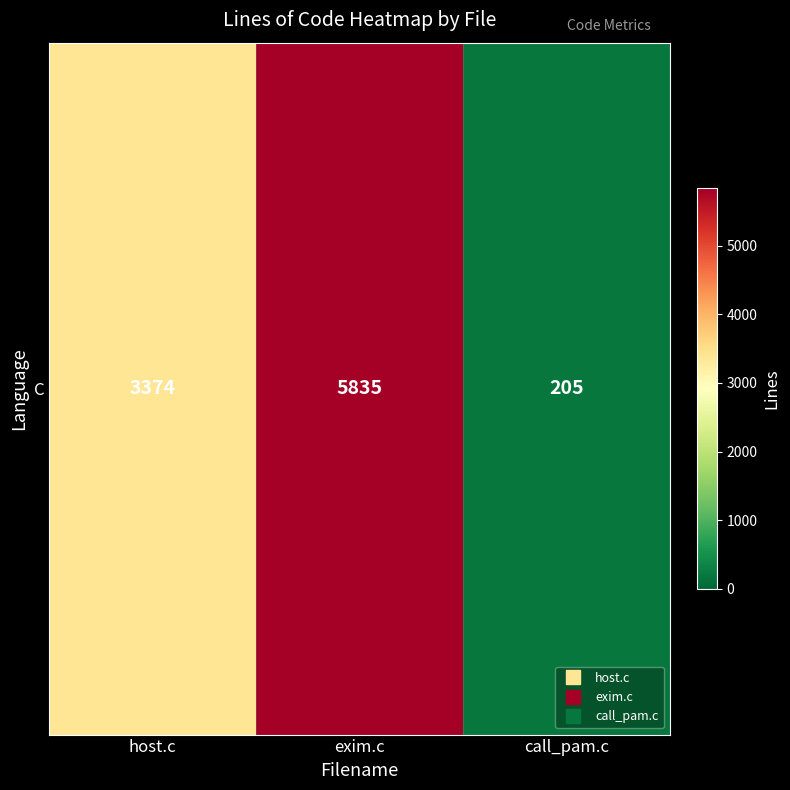

Which has a higher value, call_pam.c or exim.c?

exim.c